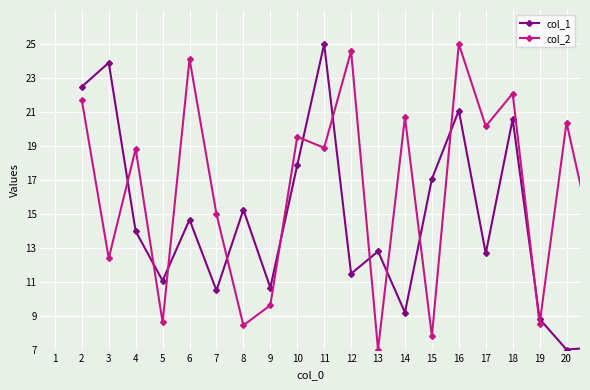

In col_2, how many points are lower than both neighbors (excluding endpoints)?

8